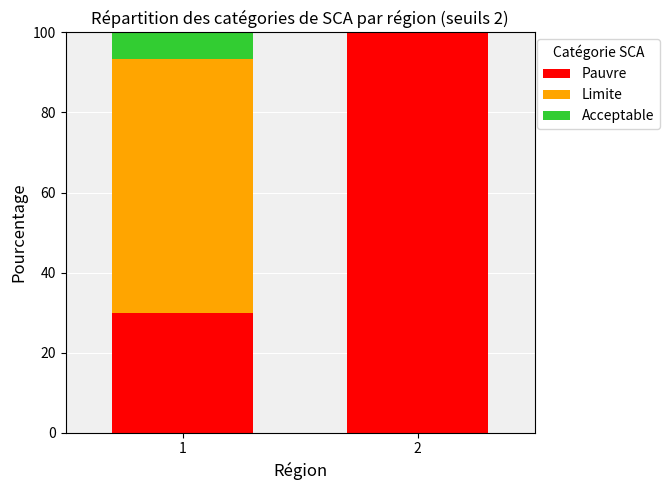

What is the total value across all series at 1?

100.0